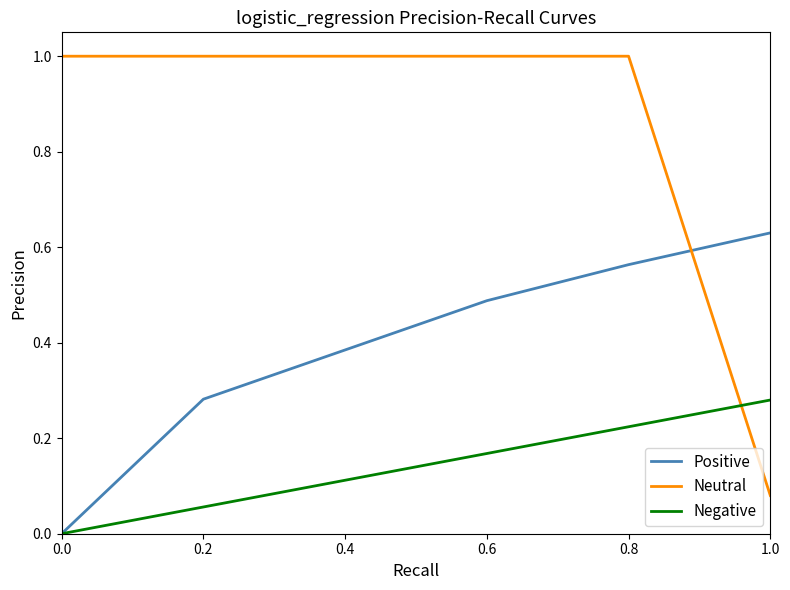

Which series has the largest total across all categories?

Neutral